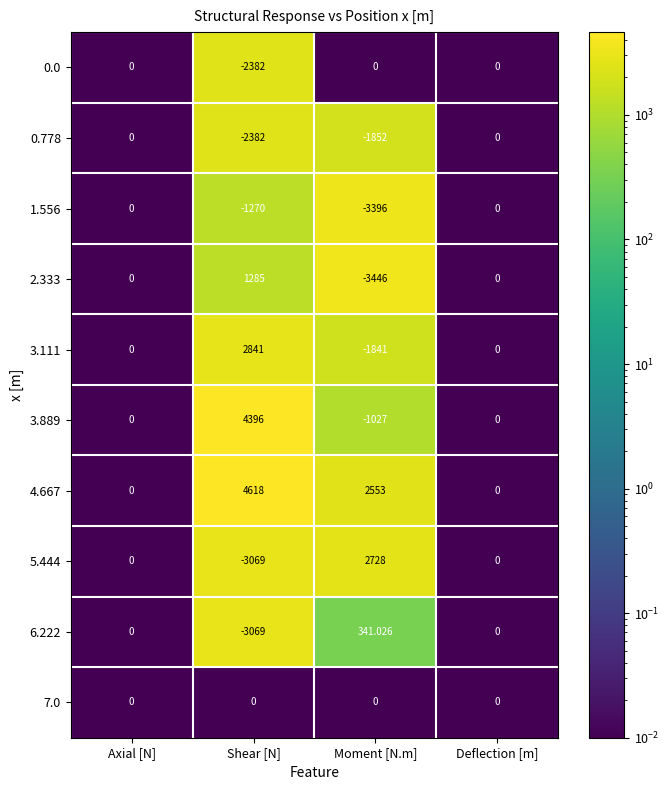

Where does the 4.667 series first go above 2553?

Shear [N]